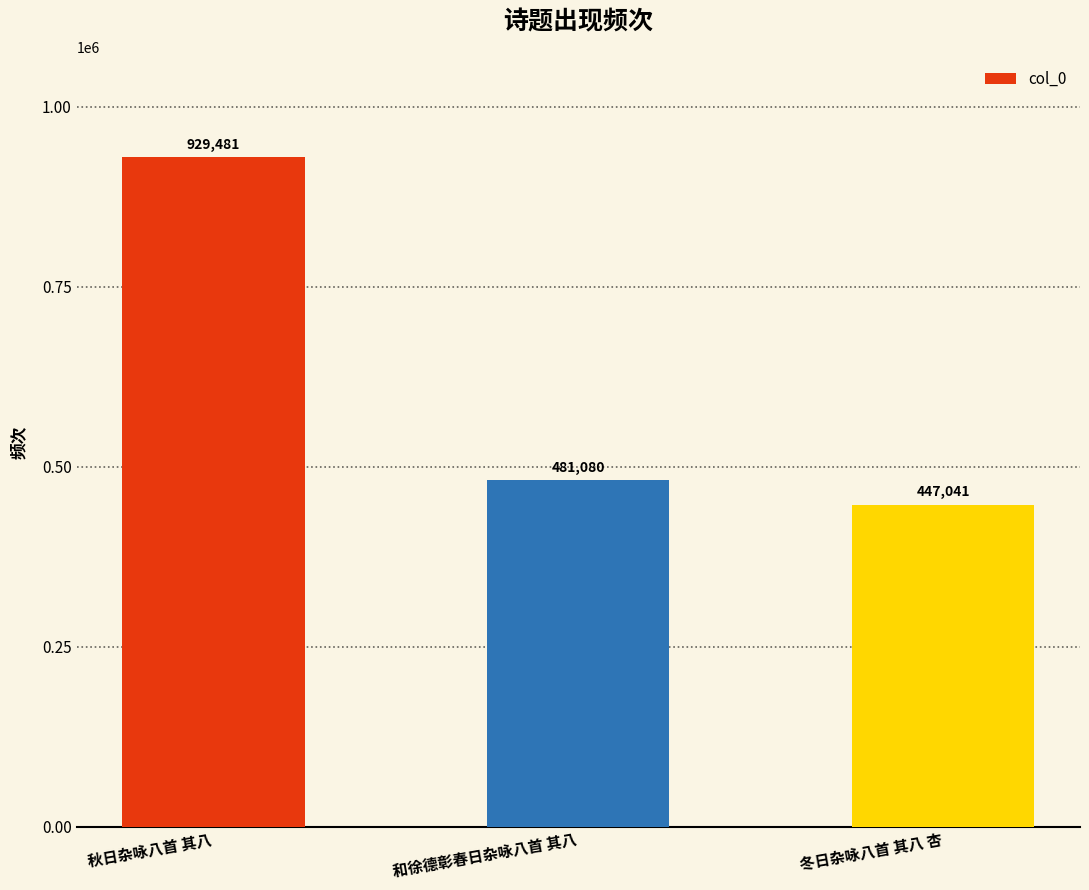

Rank the categories by value from lowest to highest.

冬日杂咏八首 其八 杏, 和徐德彰春日杂咏八首 其八, 秋日杂咏八首 其八